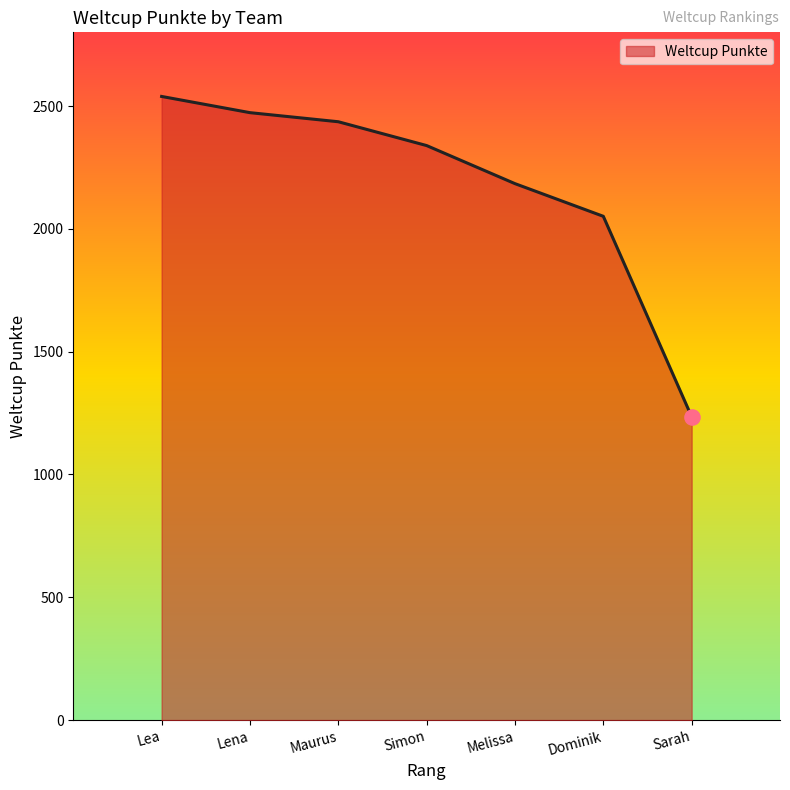

What is the change in value from Maurus to Sarah?

-1201